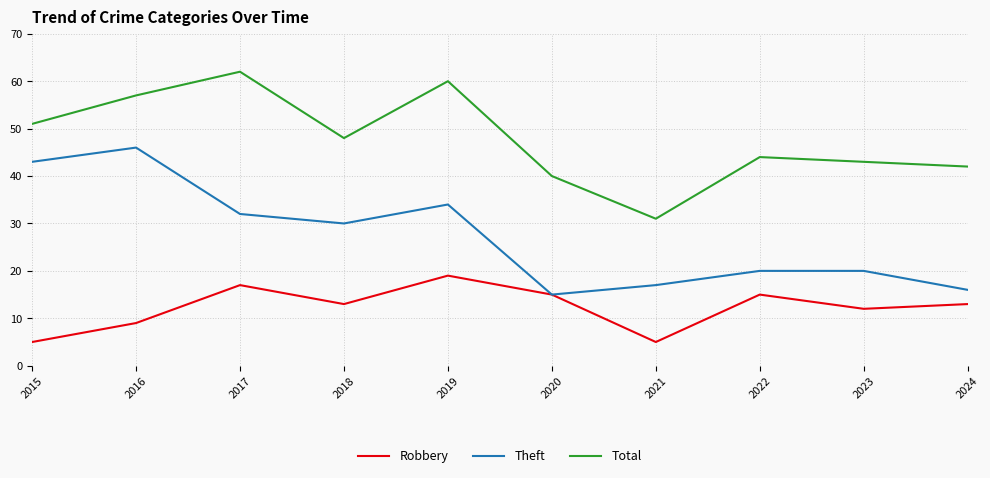

How many lines are shown in the chart?

3